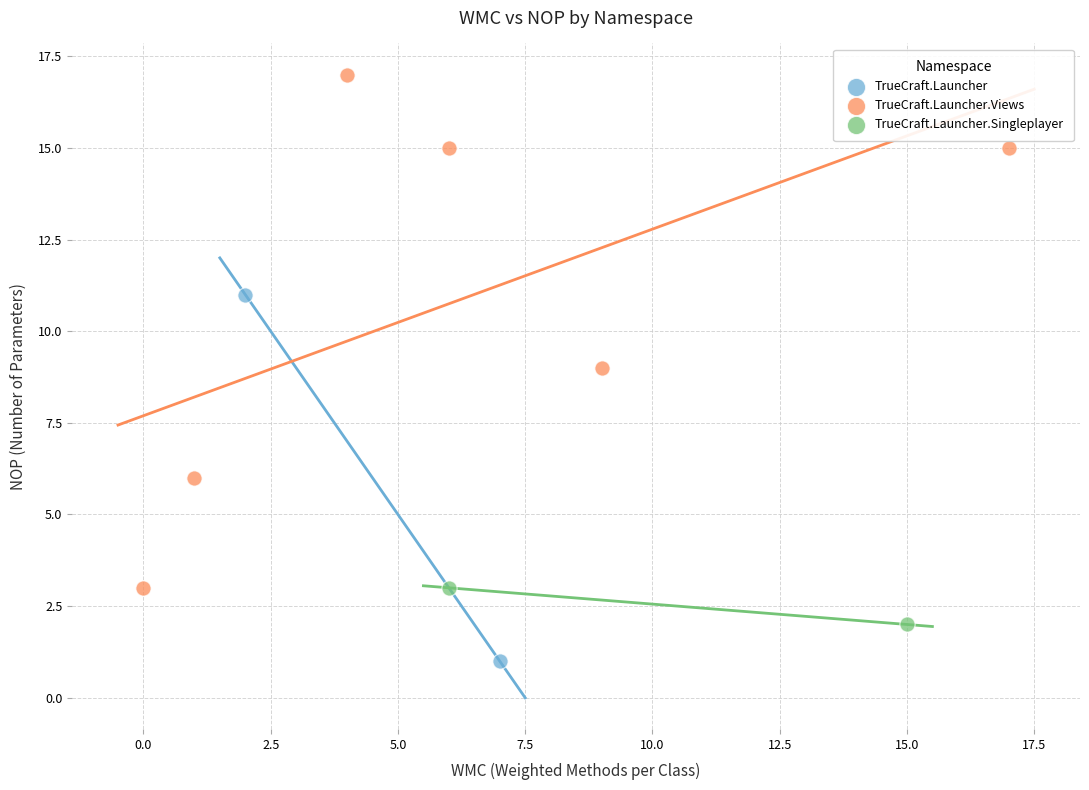

Which series reaches the minimum Y coordinate?

TrueCraft.Launcher